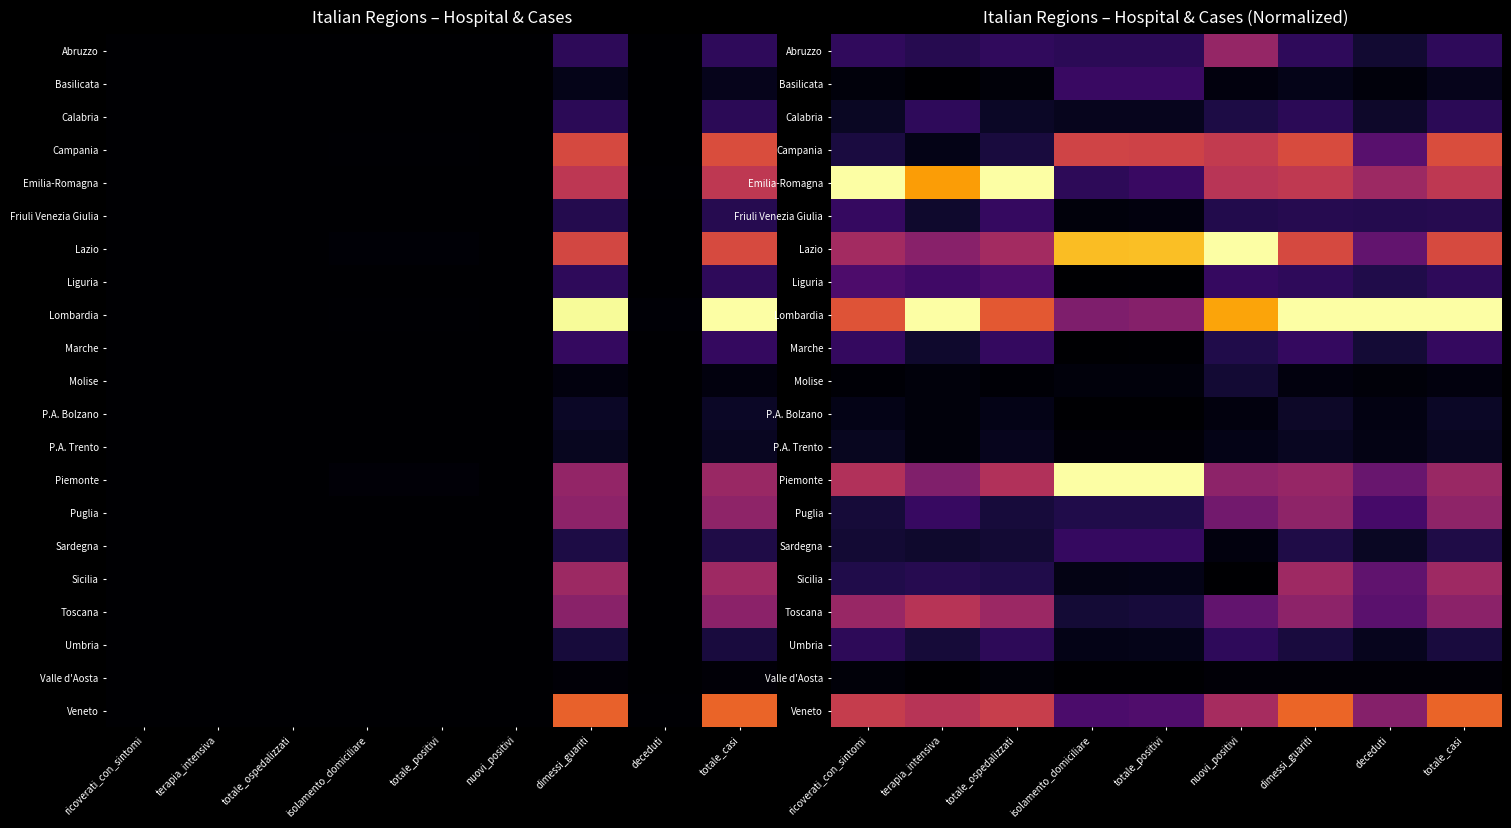

At which label does Lazio reach its minimum?

deceduti